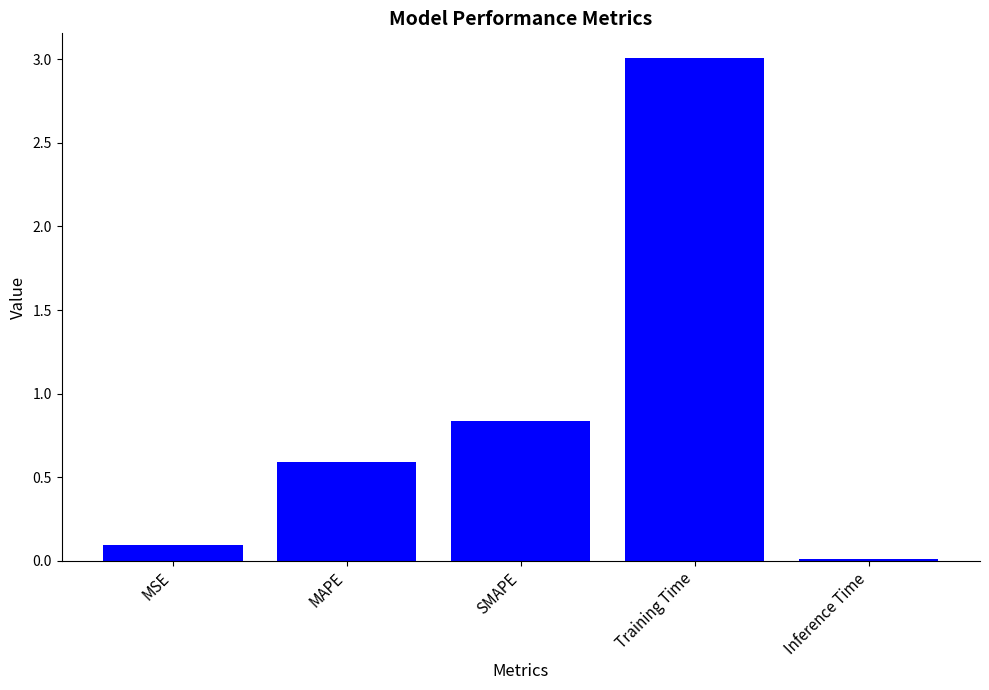

What position from the left is MAPE?

2